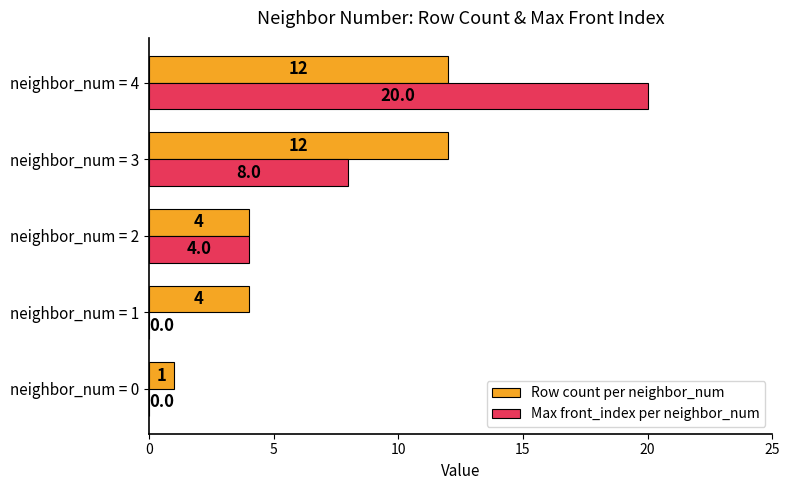

True or false: Row count per neighbor_num has a value of 2 at neighbor_num = 1.

False